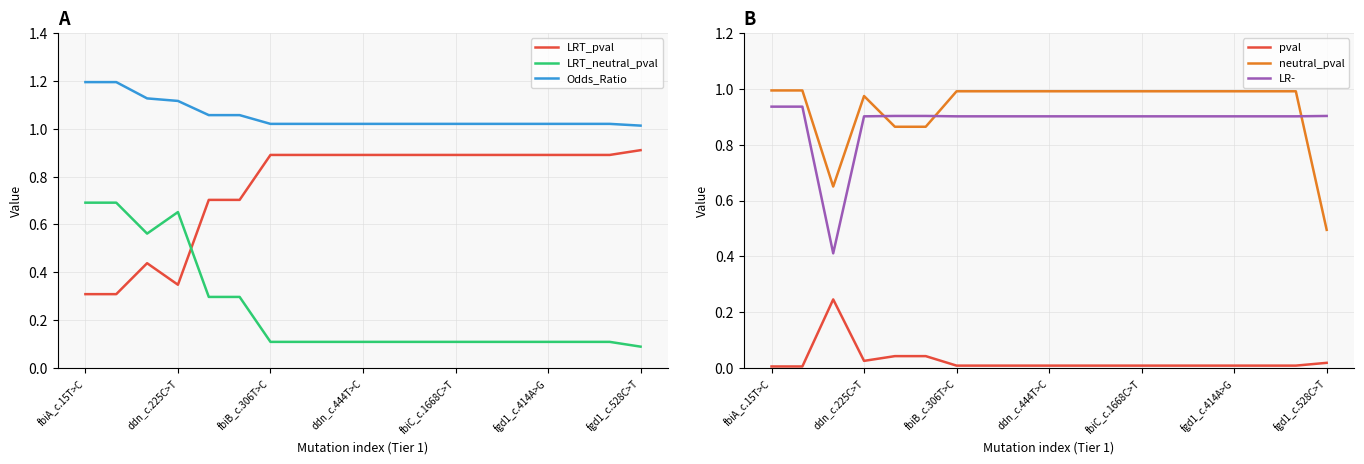

How many categories are shown in the chart?

19